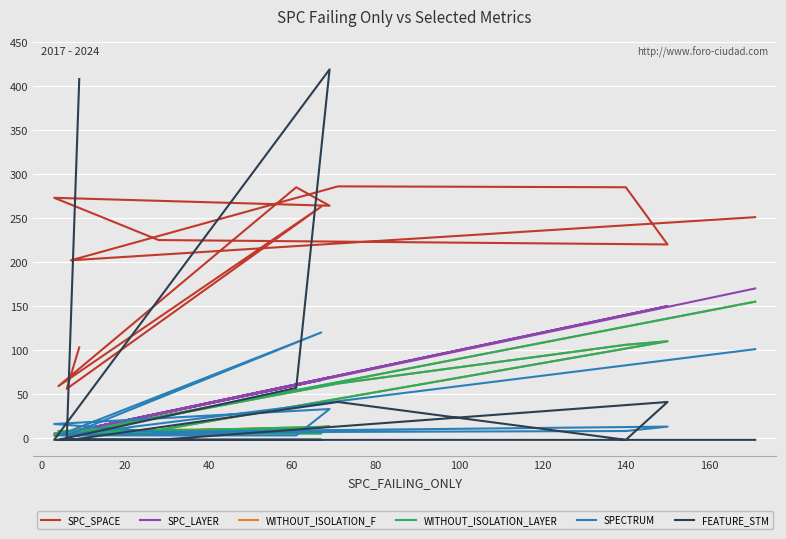

How many intersections are there between SPC_LAYER and SPECTRUM?

4